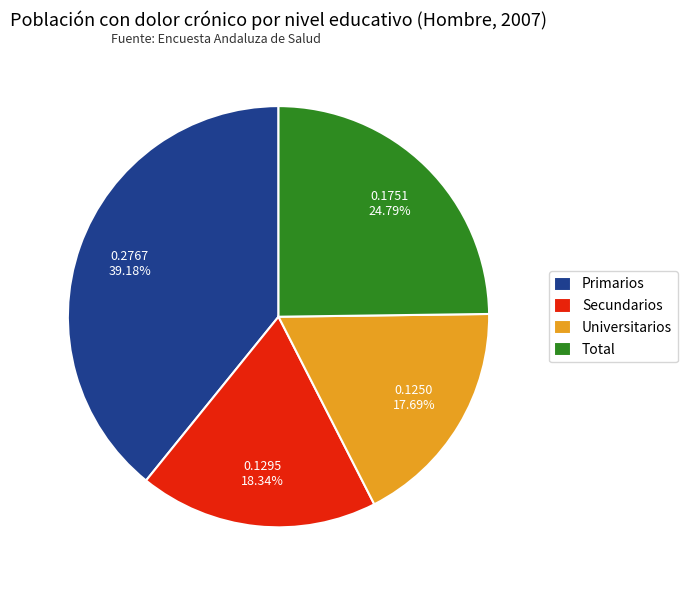

To the nearest percent, what is the difference between the Total and Universitarios slice percentages?

7%